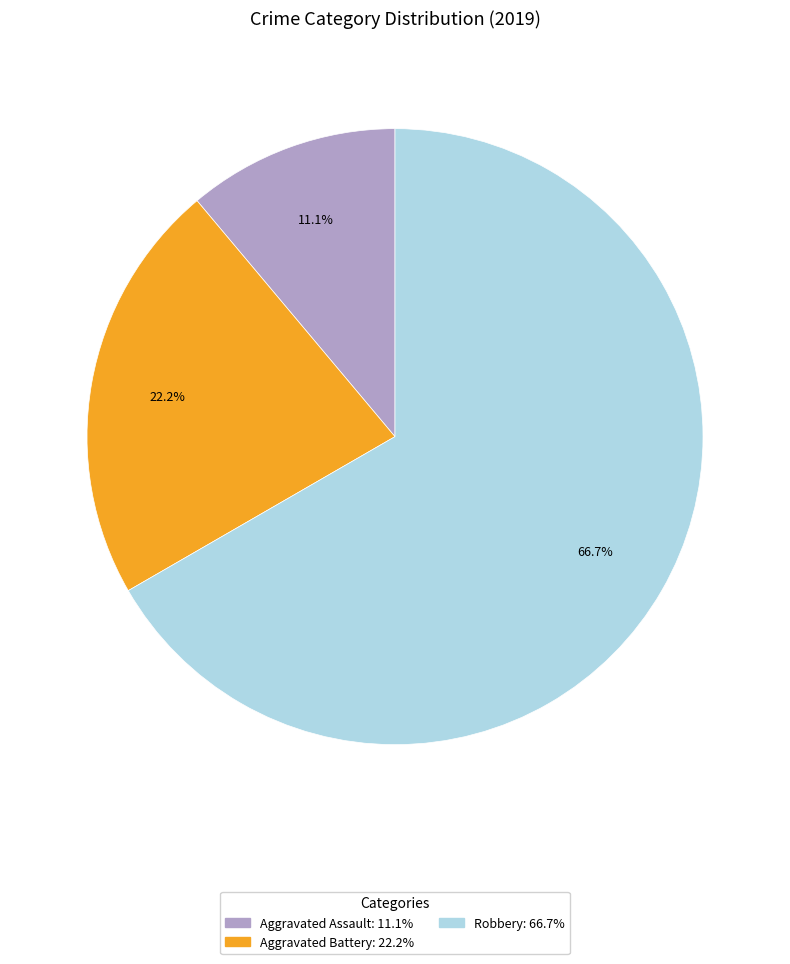

Which slice represents more than half of the pie?

Robbery